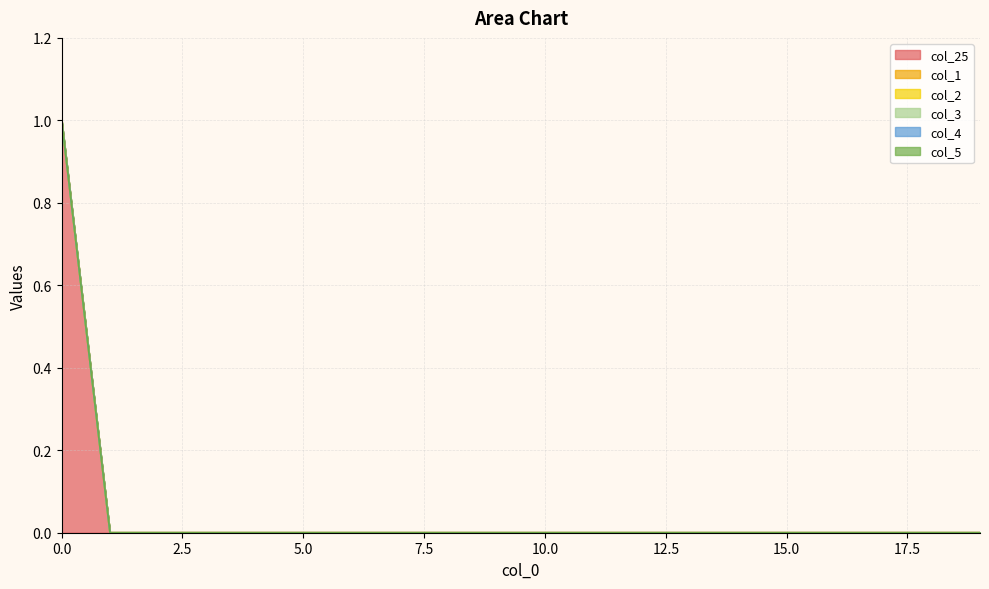

True or false: col_3 and col_2 intersect in this chart.

False